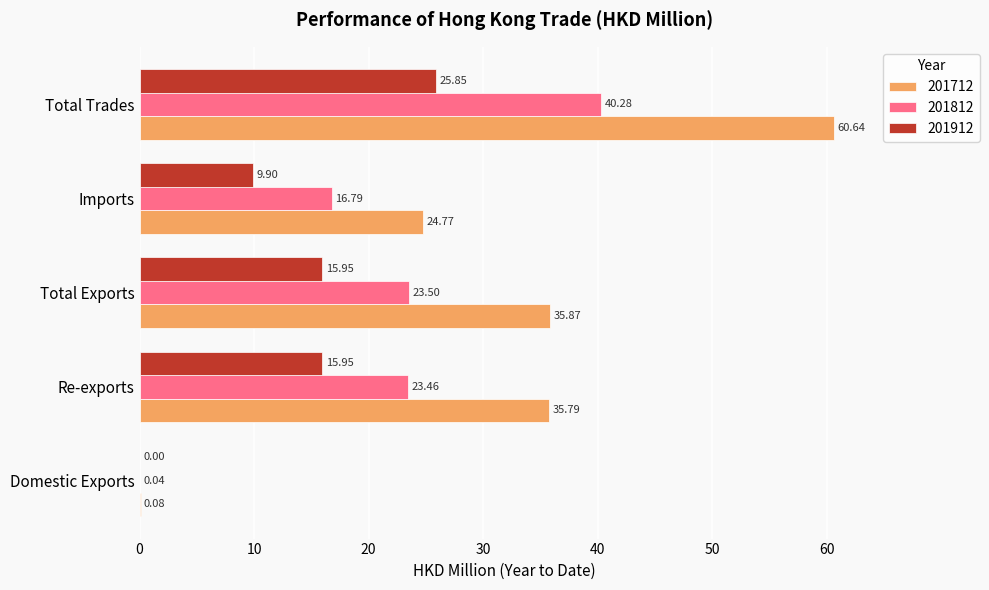

Is it true that 201712 equals 13.6 at Total Exports?

False